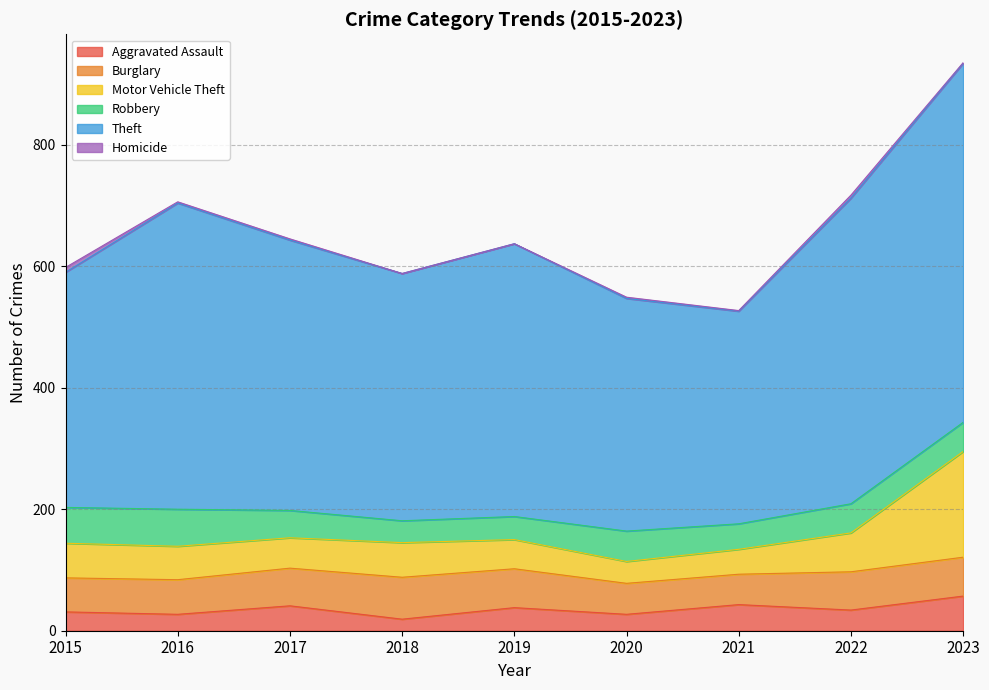

Where does the Homicide series first go above 2?

2015